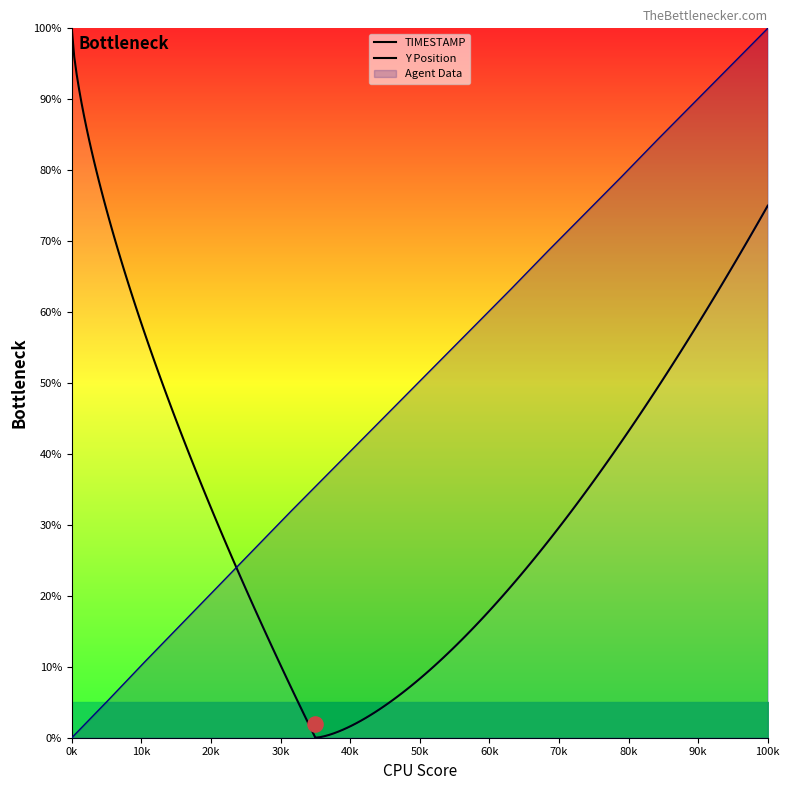

What is the ratio of the value at 95.2 to the value at 95.0?

1.2